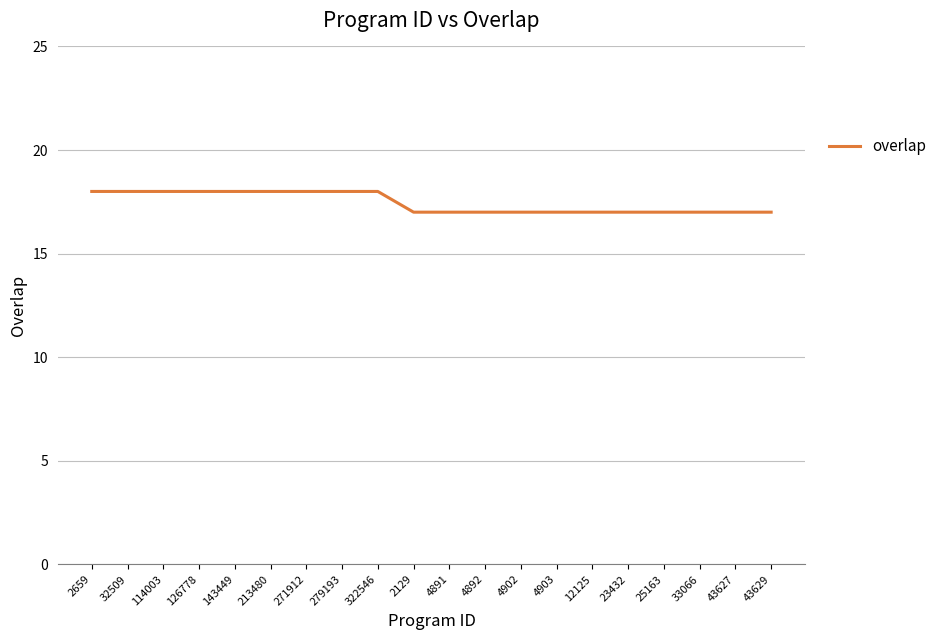

Is it true that the value at 2129 is 10?

False